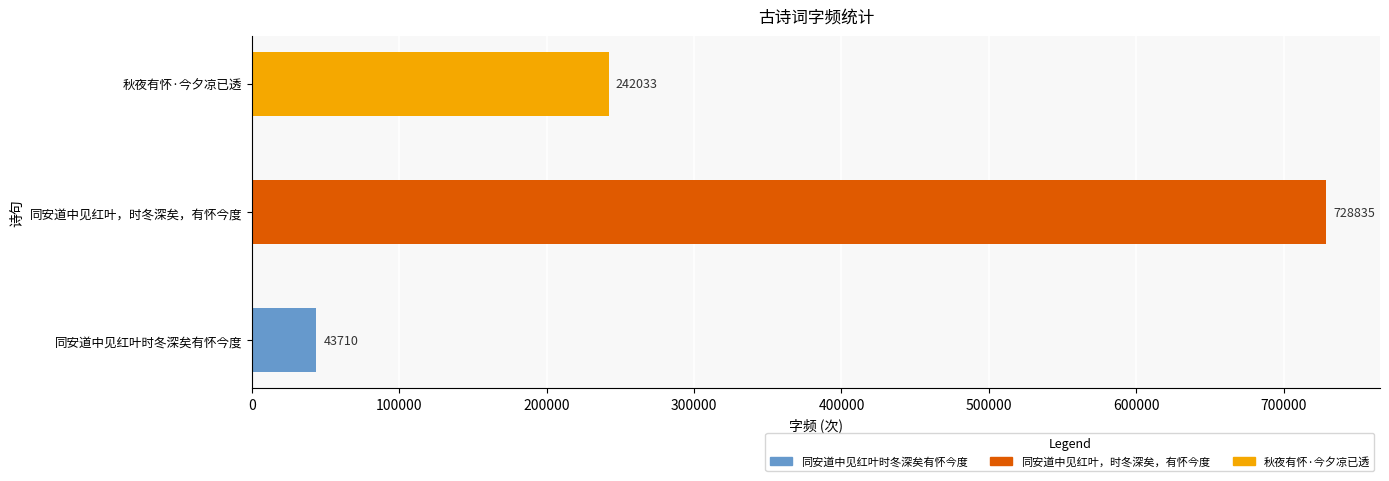

What is the difference between the maximum and second lowest values?

486802